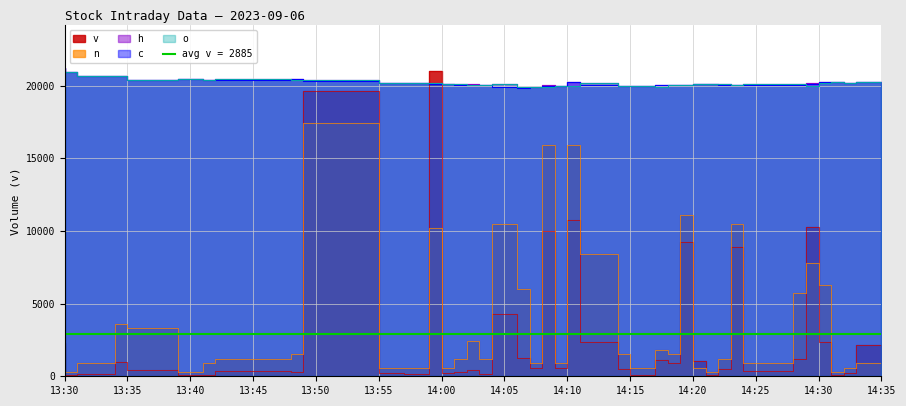

Is it true that h equals 8644.0 at 2023-09-06 14:08:00?

False